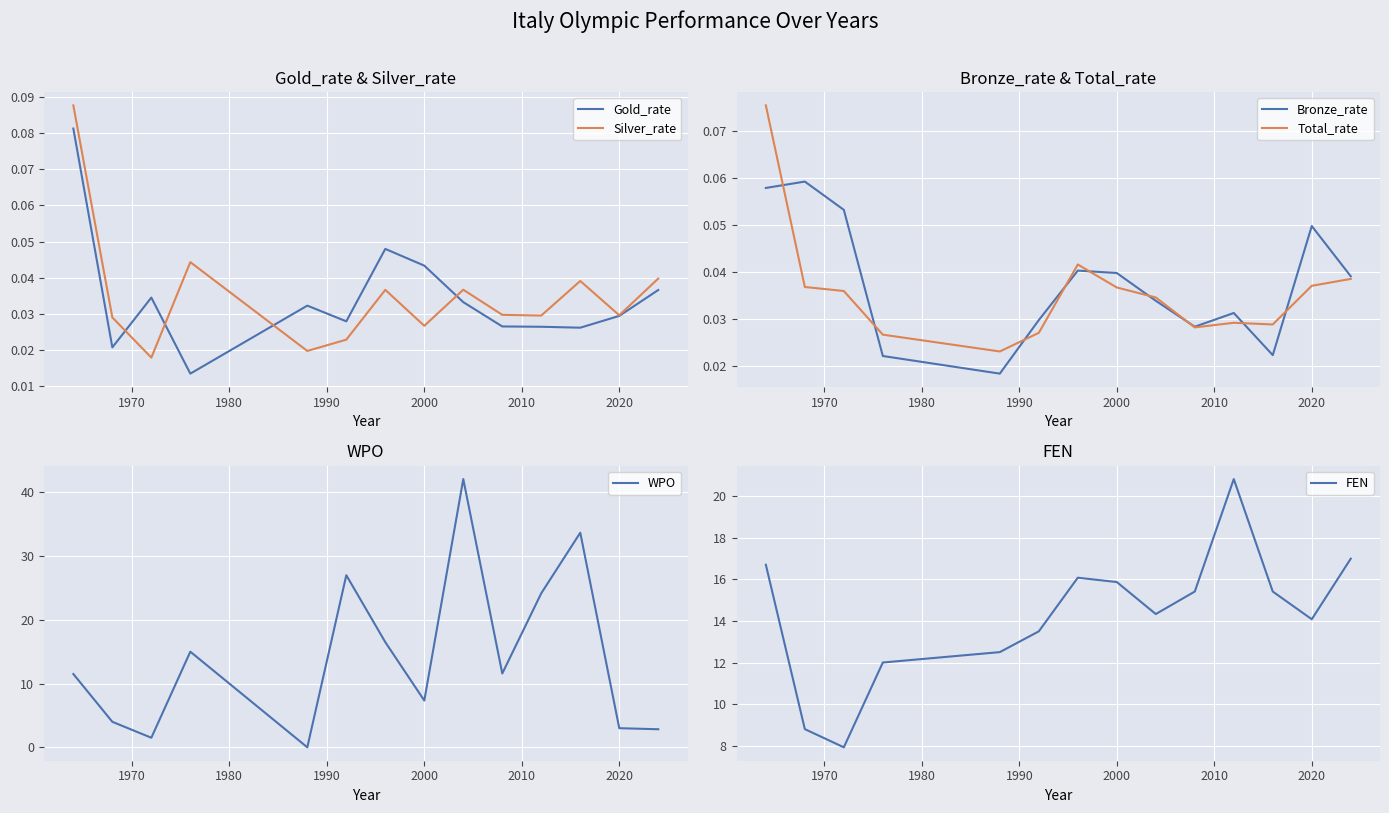

True or false: FEN has more than 2 points higher than both neighbors.

False